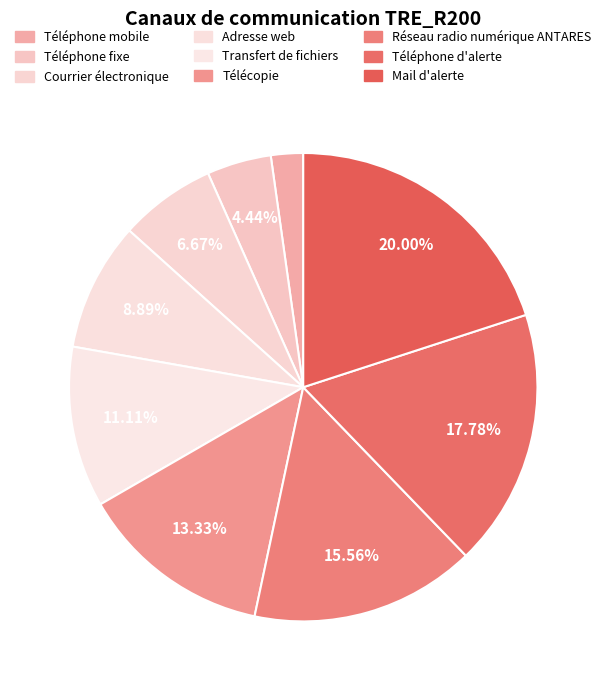

Approximately how many times larger is the value at Télécopie compared to Réseau radio numérique ANTARES?

0.9